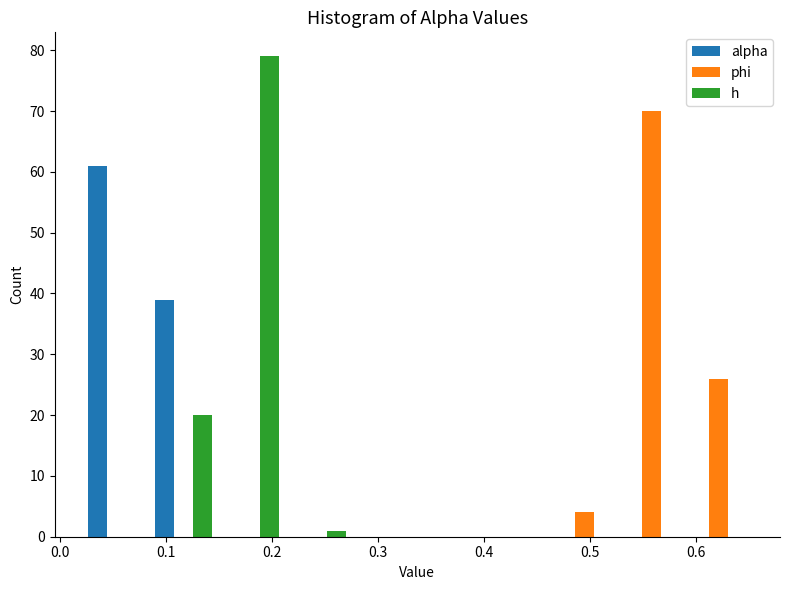

Reading left to right, list every range on the x-axis with the height of the bar of each series over it. Neither the bar edges nor the heights are printed on the chart, so give them approximately, as read against the axes.

0.02 to 0.08: alpha=61	phi=0	h=0
0.08 to 0.15: alpha=39	phi=0	h=20
0.15 to 0.21: alpha=0	phi=0	h=79
0.21 to 0.27: alpha=0	phi=0	h=1
0.27 to 0.34: alpha=0	phi=0	h=0
0.34 to 0.40: alpha=0	phi=0	h=0
0.40 to 0.46: alpha=0	phi=0	h=0
0.46 to 0.53: alpha=0	phi=4	h=0
0.53 to 0.59: alpha=0	phi=70	h=0
0.59 to 0.65: alpha=0	phi=26	h=0